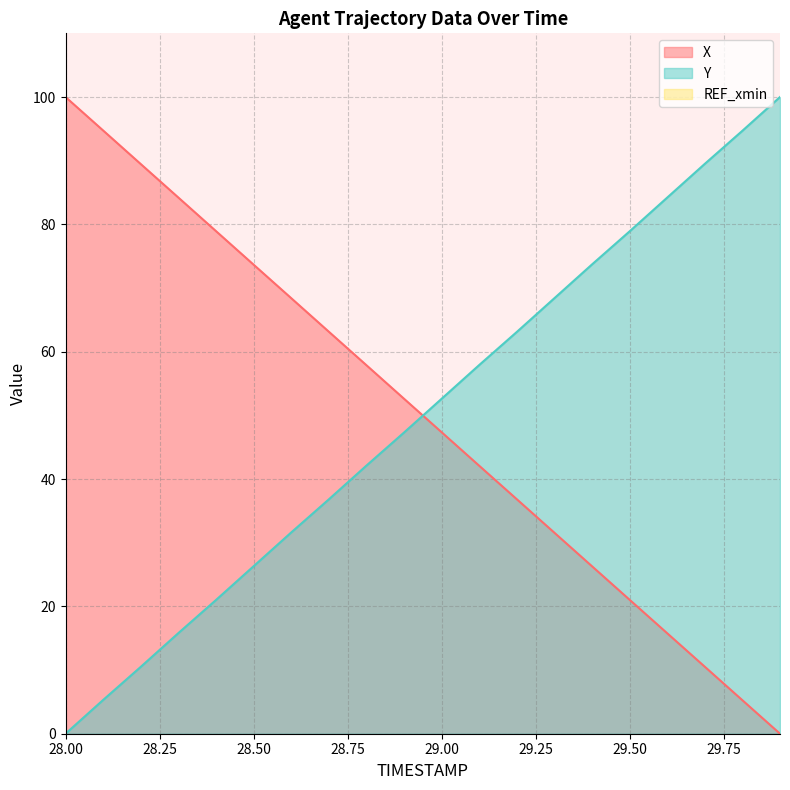

What is the sum of the Y values at 28.9 and 28.4?

68.3